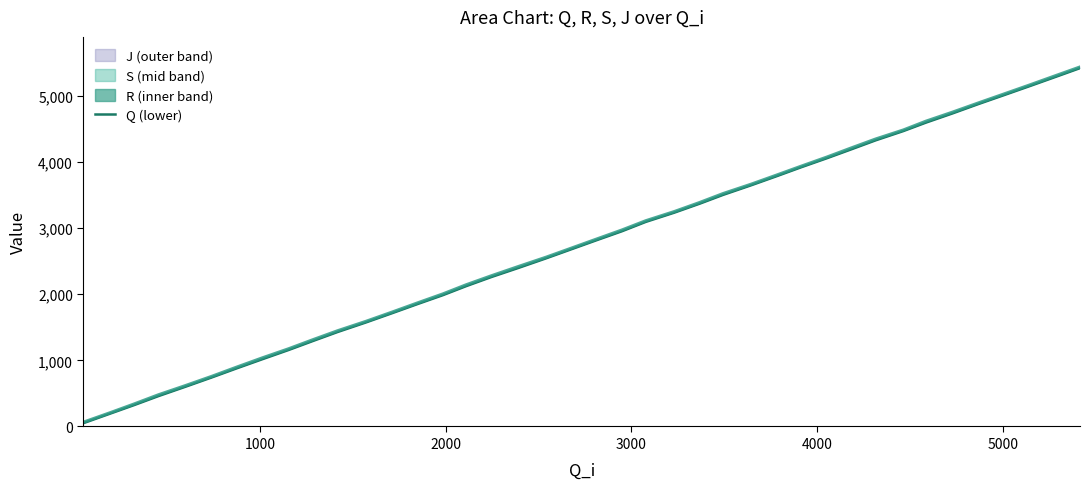

Reading left to right, transcribe all the data shown in this chart.

Q: 50.0	197.0	325.0	458.0	602.0	742.0	877.0	1014.0	1157.0	1290.0	1428.0	1572.0	1711.0	1850.0	1985.0	2120.0	2259.0	2394.0	2542.0	2679.0	2817.0	2951.0	3092.0	3232.0	3367.0	3500.0	3646.0	3782.0	3916.0	4055.0	4185.0	4324.0	4465.0	4593.0	4732.0	4873.0	5009.0	5144.0	5278.0	5416.0
Mid (Q–J): 65.5	211.5	342.5	478.5	620.0	759.0	896.0	1035.0	1176.0	1310.0	1447.5	1589.0	1728.0	1868.0	2004.5	2141.0	2278.5	2416.0	2559.5	2696.5	2835.0	2970.5	3110.0	3249.0	3385.5	3520.5	3663.0	3799.5	3932.5	4073.0	4206.5	4344.5	4482.0	4615.0	4751.5	4890.5	5027.0	5162.0	5297.0	5434.0